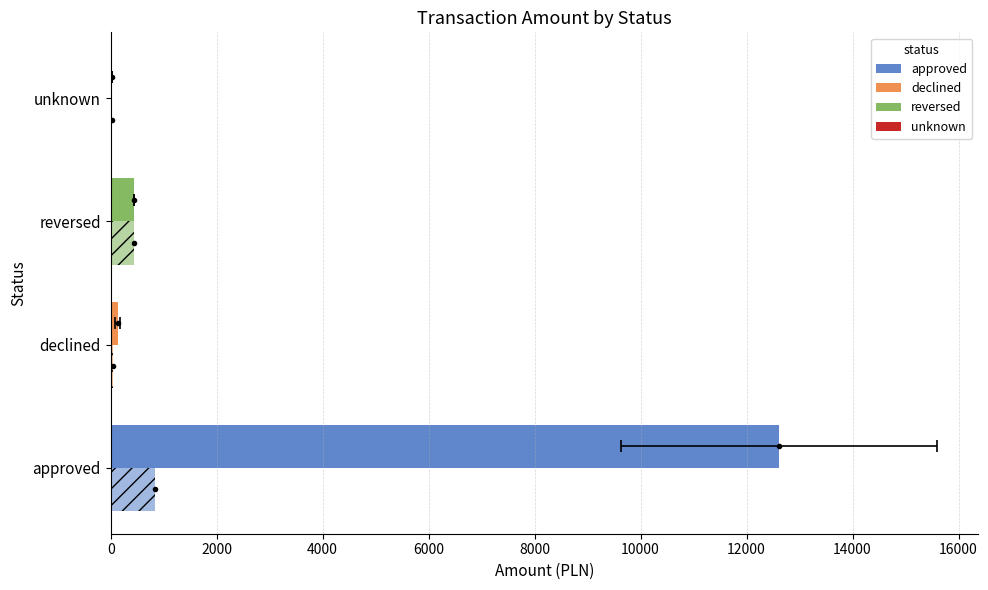

What is the sum of all mean amount values?

1364.2